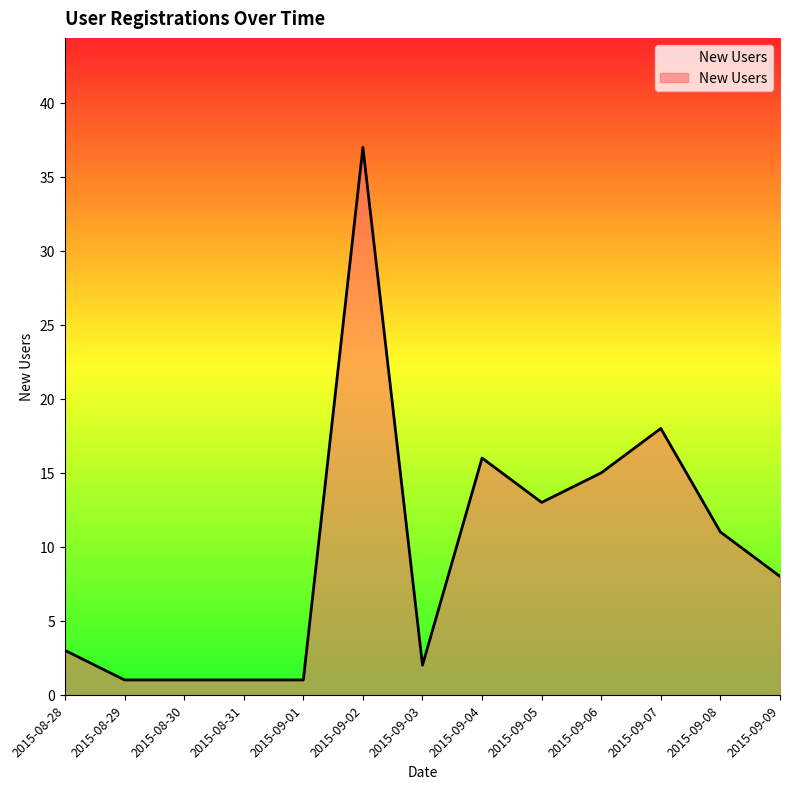

What is the maximum value shown in the chart?

37